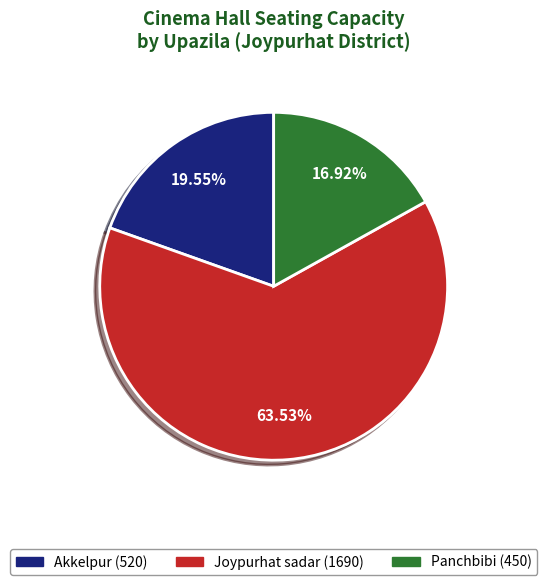

Do Joypurhat sadar and Akkelpur together represent more than half of the pie?

Yes